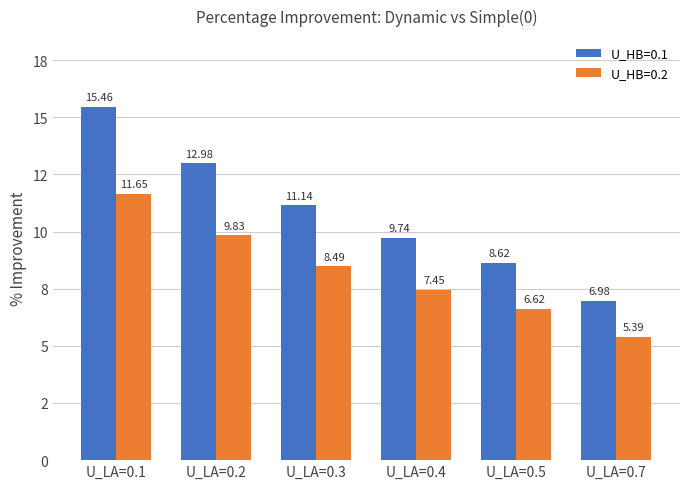

What is the spread (max minus min) of values at U_LA=0.7?

1.6